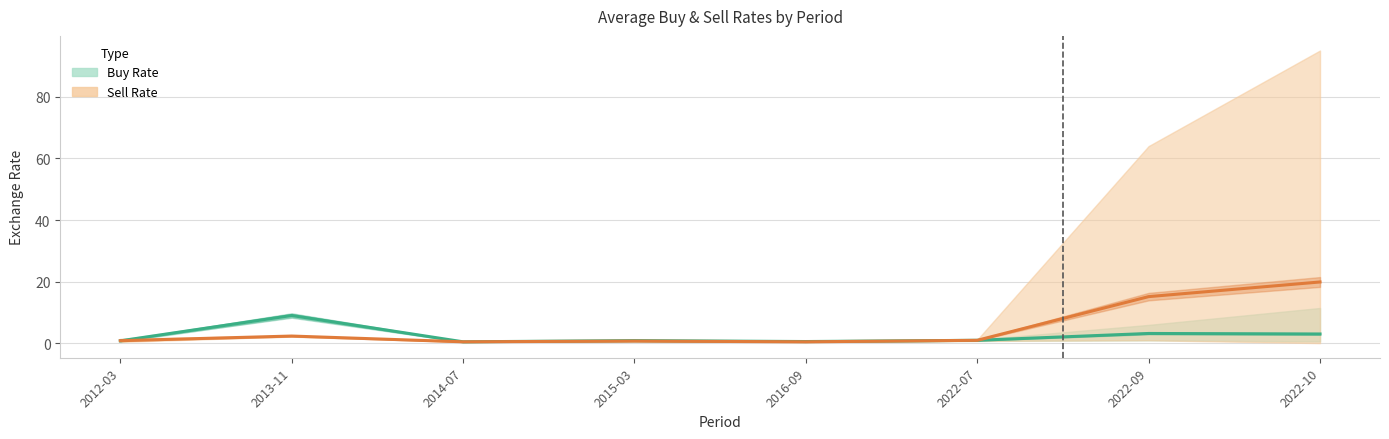

How many lines are shown in the chart?

2